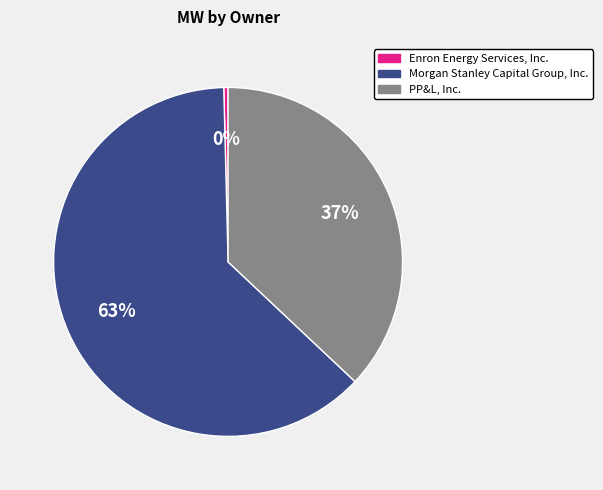

To the nearest percent, what is the difference between the Morgan Stanley Capital Group, Inc. and PP&L, Inc. slice percentages?

26%